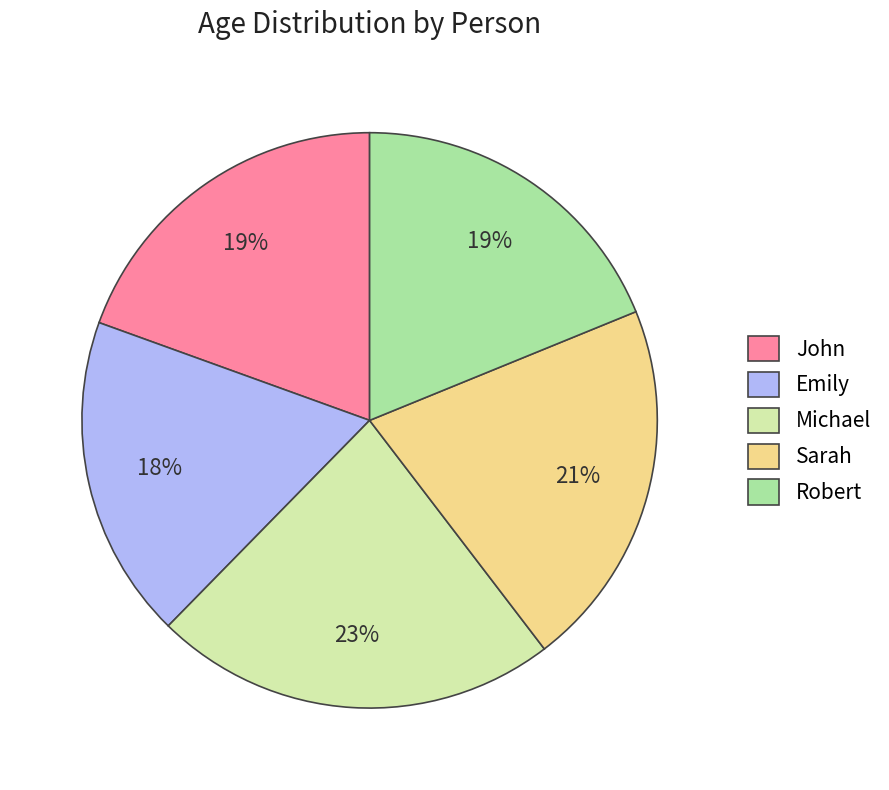

What is the ratio of the value at Emily to the value at John?

0.9